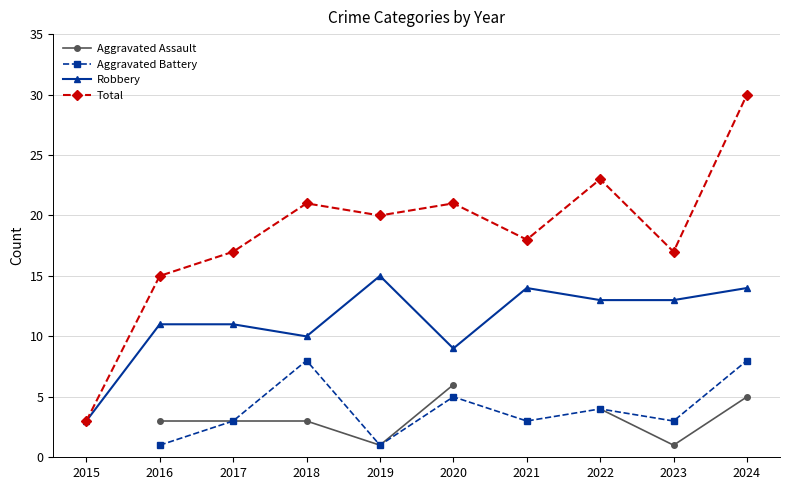

Which series has the largest total across all categories?

Total